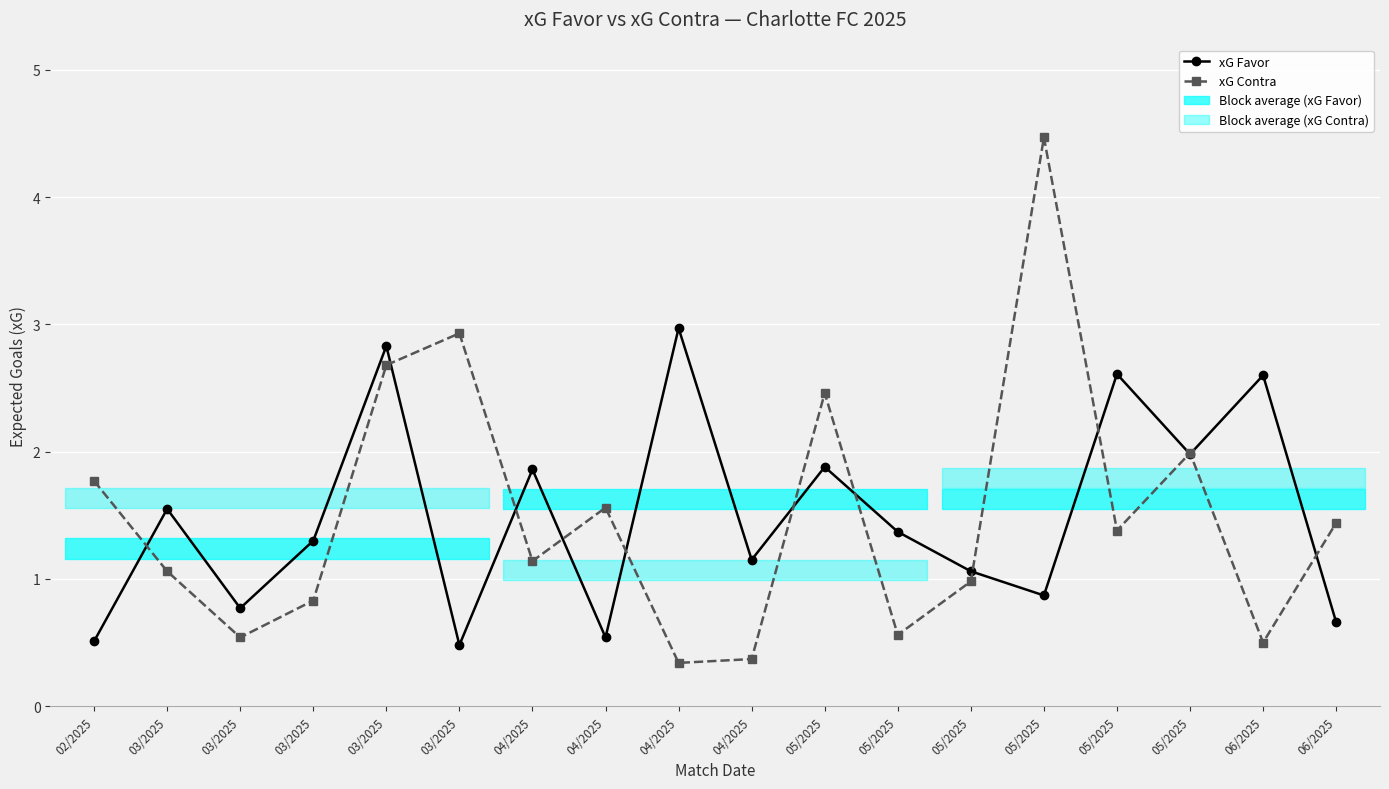

Is it true that xG Contra equals 1.4 at 03/2025?

False